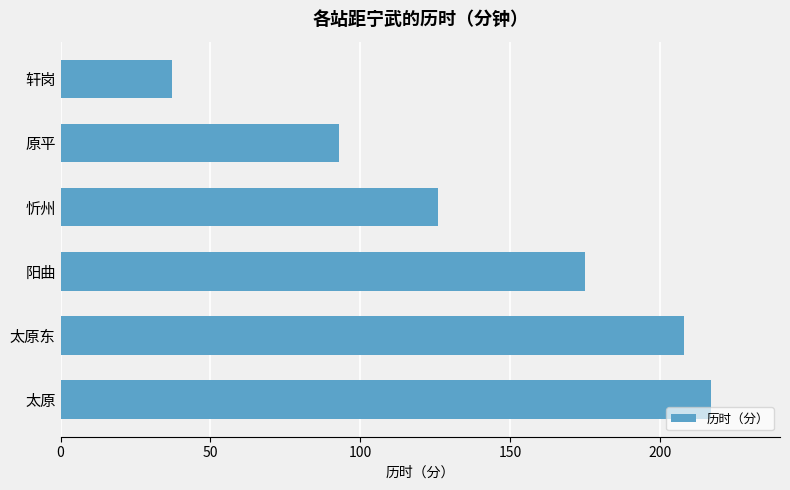

What is the average value?

143